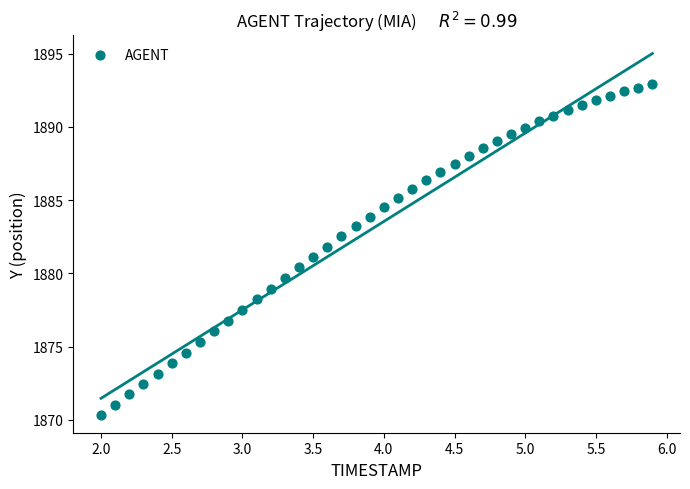

What is the range of Y values (max minus min)?

22.6